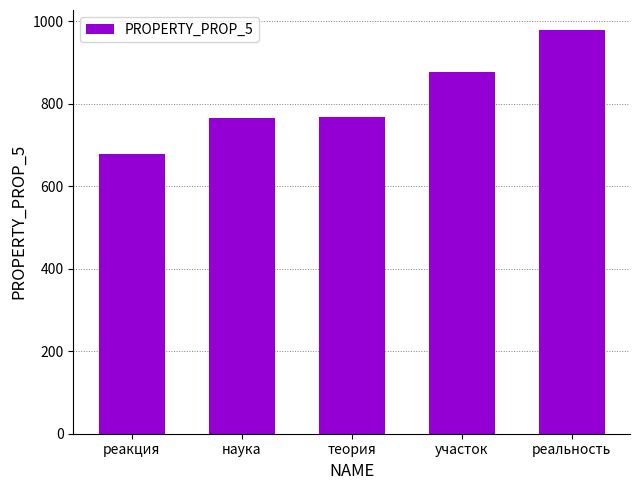

What is the change in value from участок to реальность?

+102